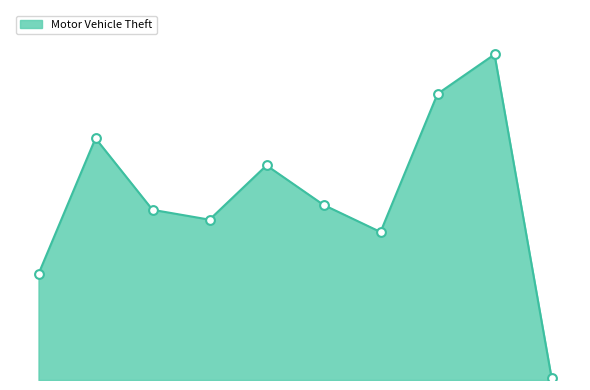

Does the chart have visible grid lines?

No